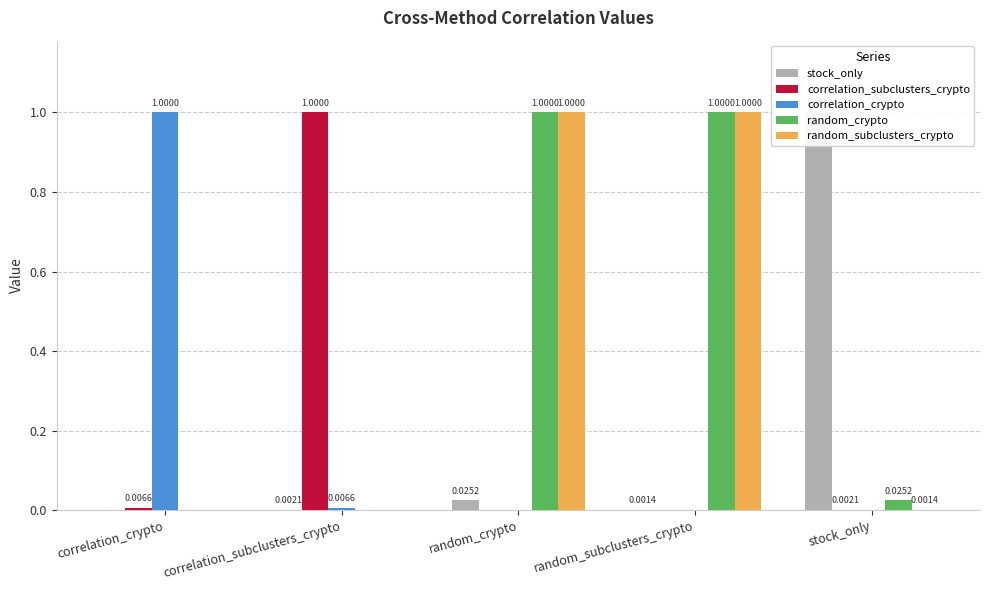

At how many categories does at least one series exceed 0?

5